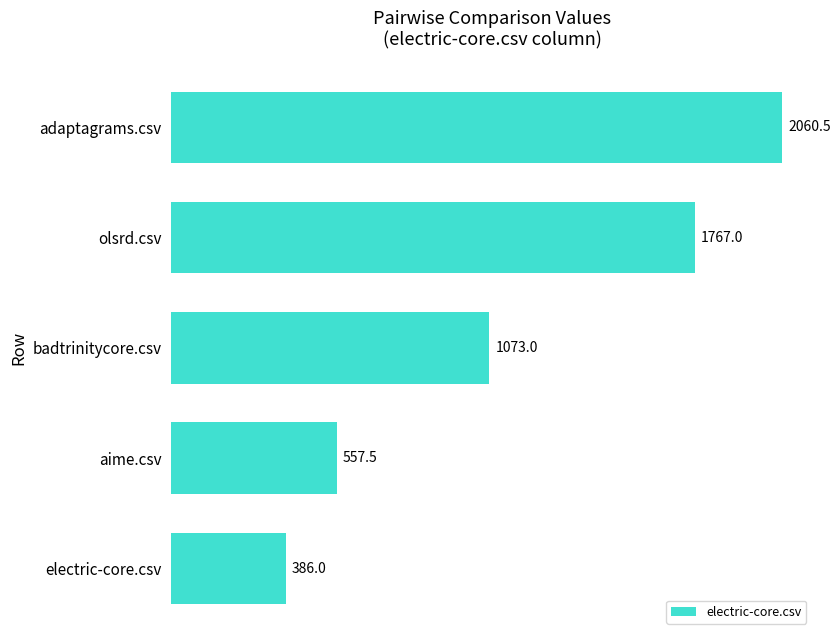

List the labels in order of value, largest first.

adaptagrams.csv, olsrd.csv, badtrinitycore.csv, aime.csv, electric-core.csv